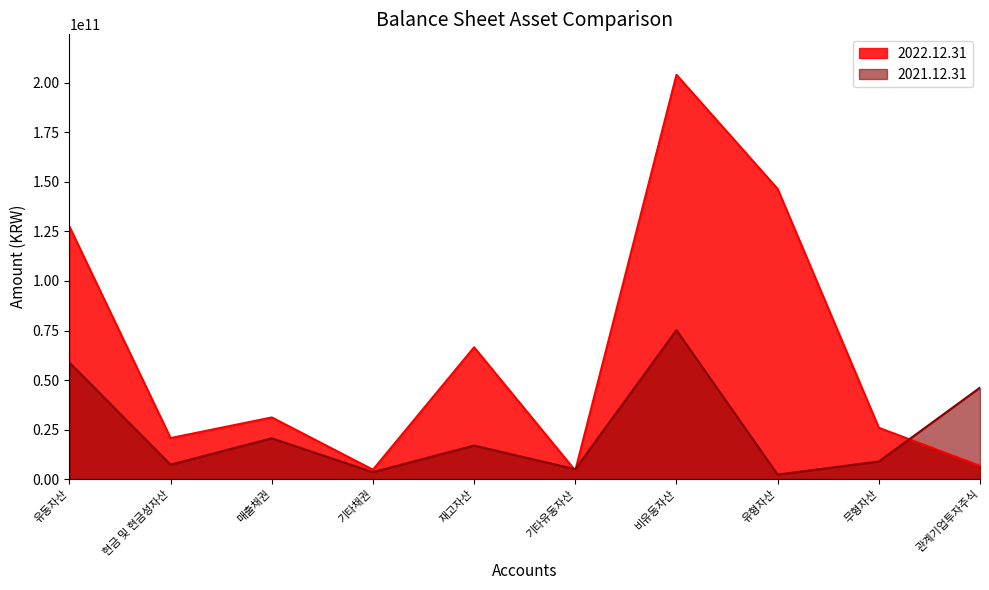

What is the average value of the 2022.12.31 series?

63803771780